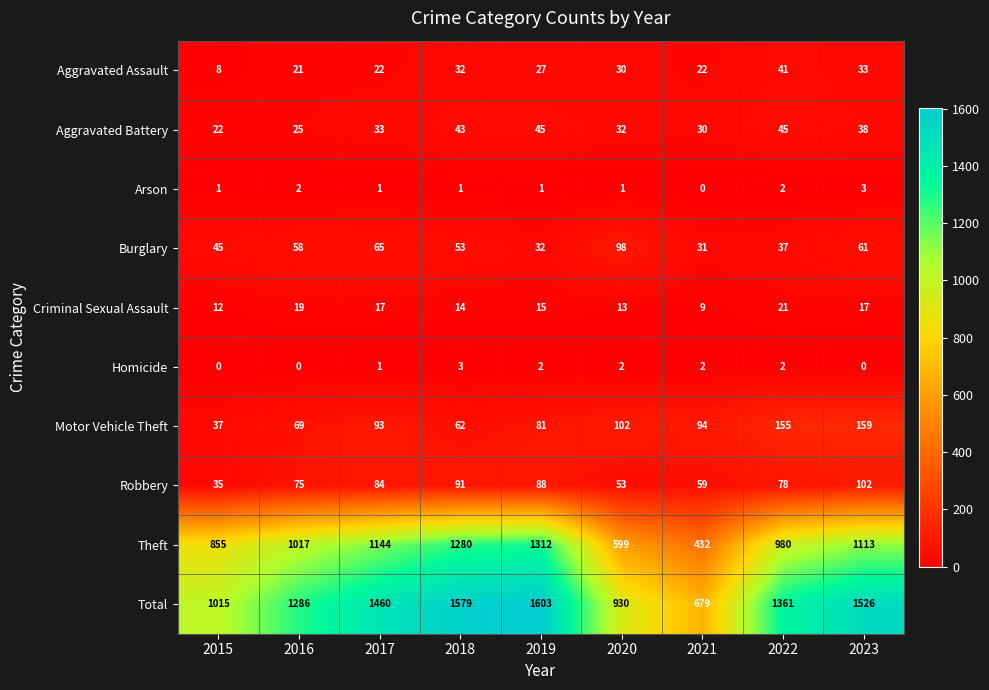

How many categories are shown in the chart?

9